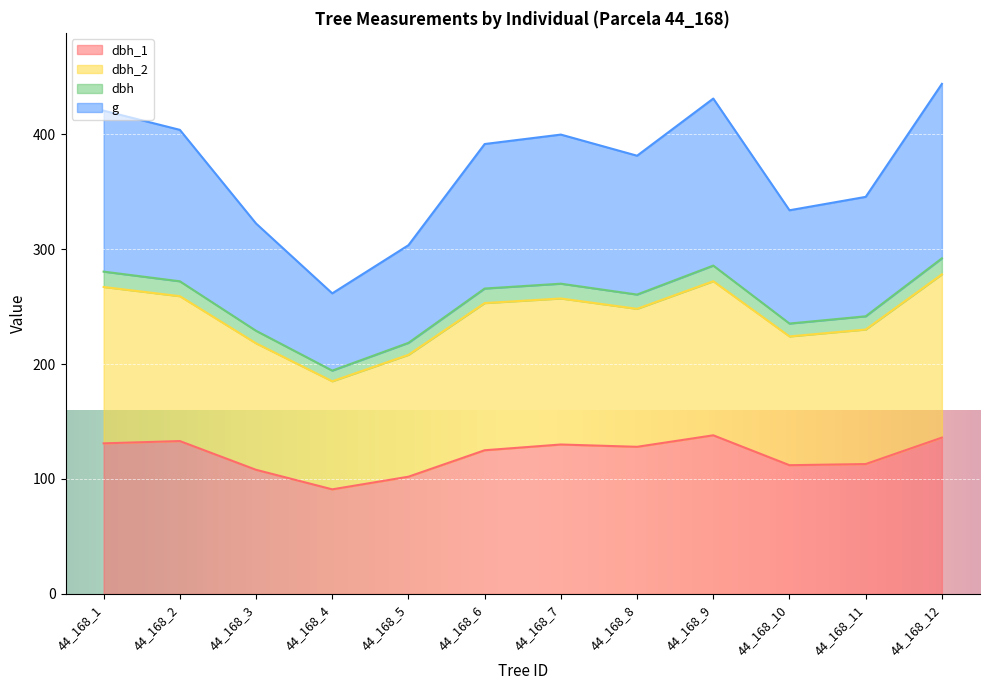

Reading left to right, list all the values displayed in this chart.

dbh_1: 44_168_1=131.0	44_168_2=133.0	44_168_3=108.0	44_168_4=91.0	44_168_5=102.0	44_168_6=125.0	44_168_7=130.0	44_168_8=128.0	44_168_9=138.0	44_168_10=112.0	44_168_11=113.0	44_168_12=136.0
dbh_2: 44_168_1=420.3	44_168_2=403.7	44_168_3=322.2	44_168_4=261.4	44_168_5=303.4	44_168_6=391.3	44_168_7=399.5	44_168_8=381.2	44_168_9=430.9	44_168_10=333.7	44_168_11=345.4	44_168_12=443.6
dbh: 44_168_1=267.0	44_168_2=259.0	44_168_3=218.0	44_168_4=185.0	44_168_5=208.0	44_168_6=253.0	44_168_7=257.0	44_168_8=248.0	44_168_9=272.0	44_168_10=224.0	44_168_11=230.0	44_168_12=278.0
g: 44_168_1=280.4	44_168_2=271.9	44_168_3=228.9	44_168_4=194.2	44_168_5=218.4	44_168_6=265.6	44_168_7=269.9	44_168_8=260.4	44_168_9=285.6	44_168_10=235.2	44_168_11=241.5	44_168_12=291.9